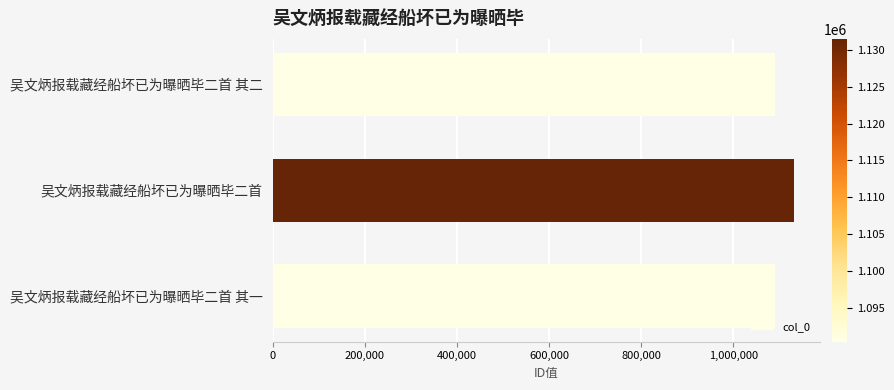

What is the sum of the values at 吴文炳报载藏经船坏已为曝晒毕二首 其一 and 吴文炳报载藏经船坏已为曝晒毕二首 其二?

2180869